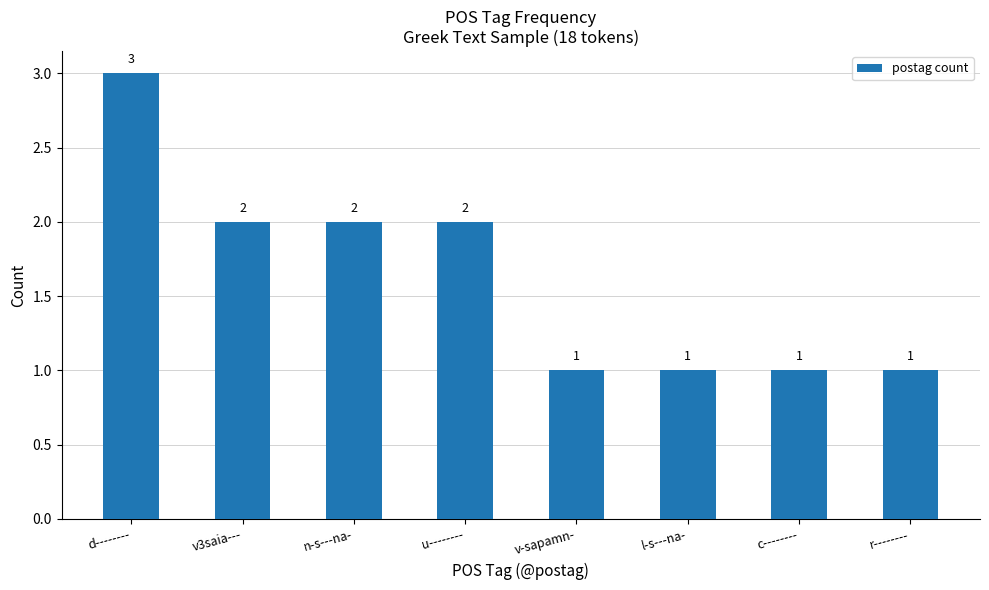

What is the ratio of the value at l-s---na- to the value at n-s---na-?

0.5